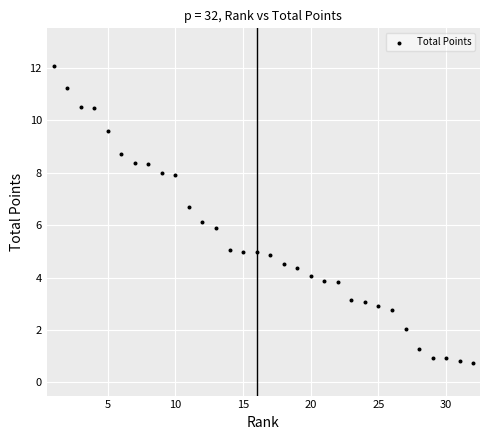

What is the range of Y values (max minus min)?

11.3